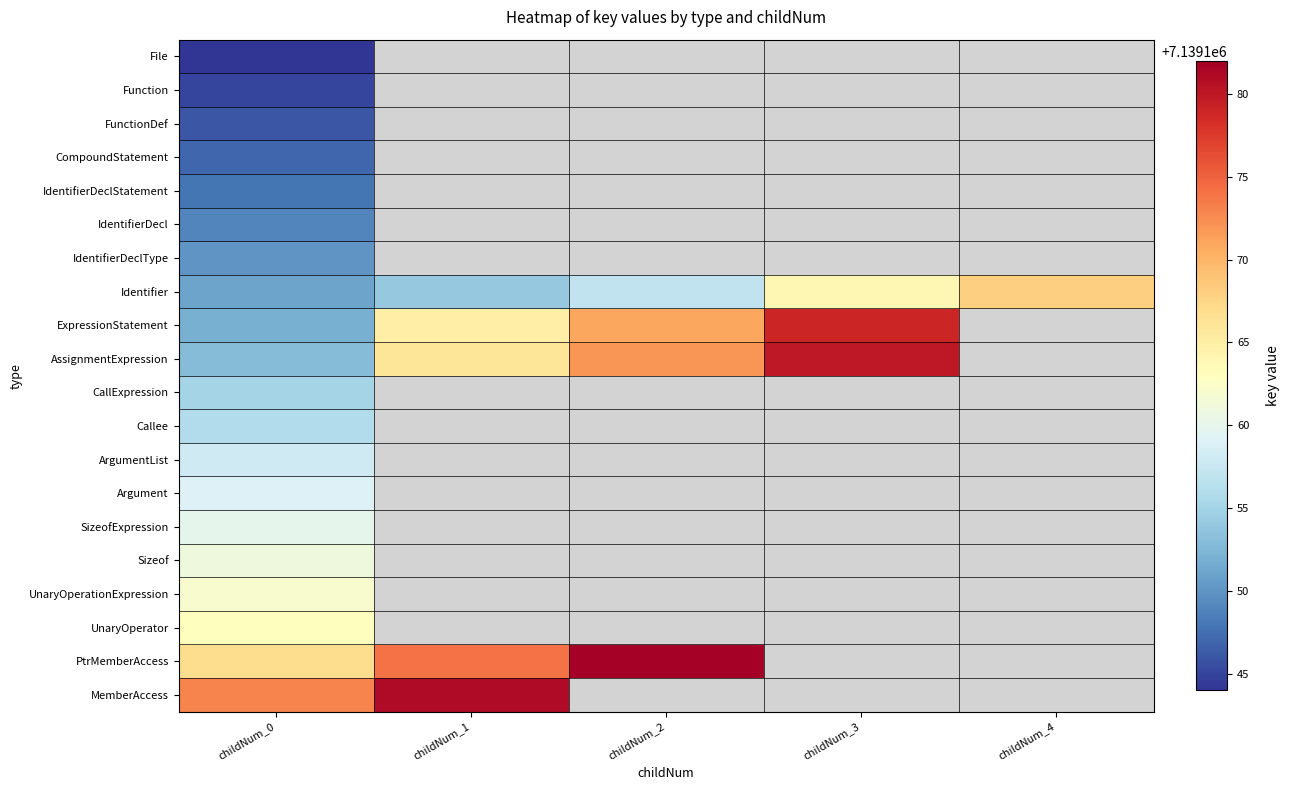

Where is UnaryOperationExpression nearest to the value 7139162?

childNum_0